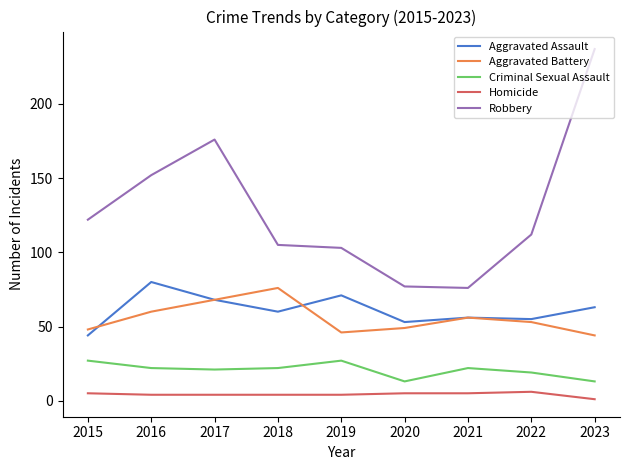

True or false: Robbery and Criminal Sexual Assault intersect in this chart.

False